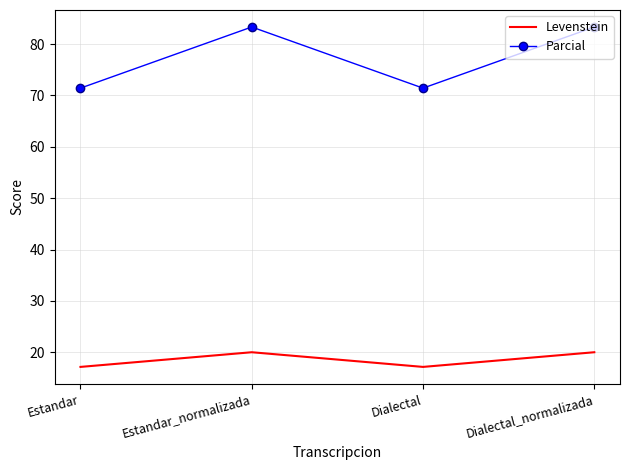

What is the highest value of the Levenstein series?

20.0